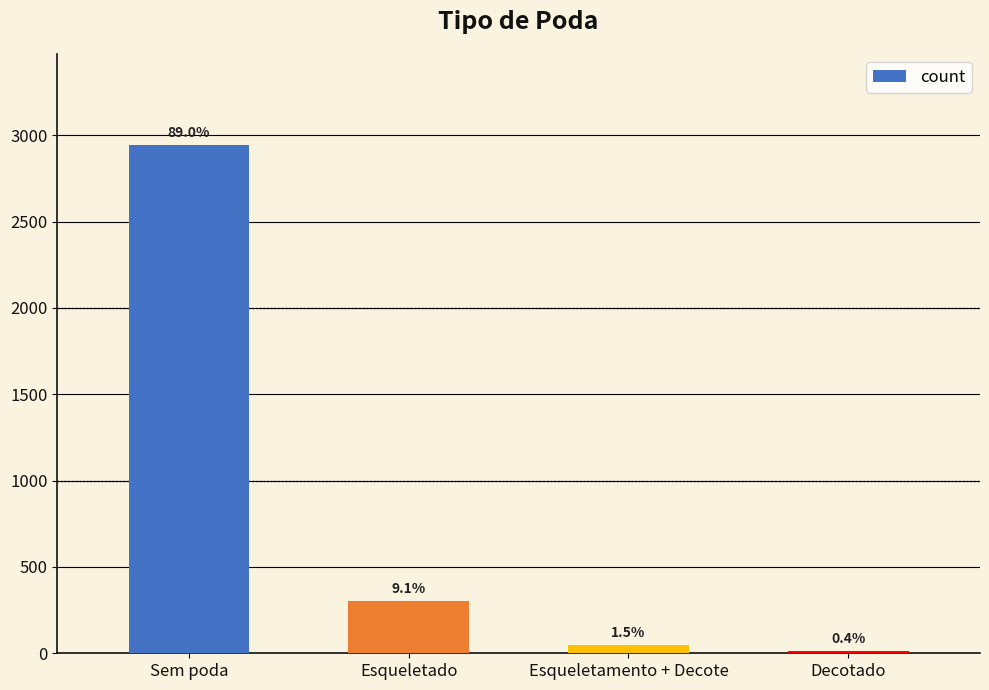

How many bars are there in total?

4